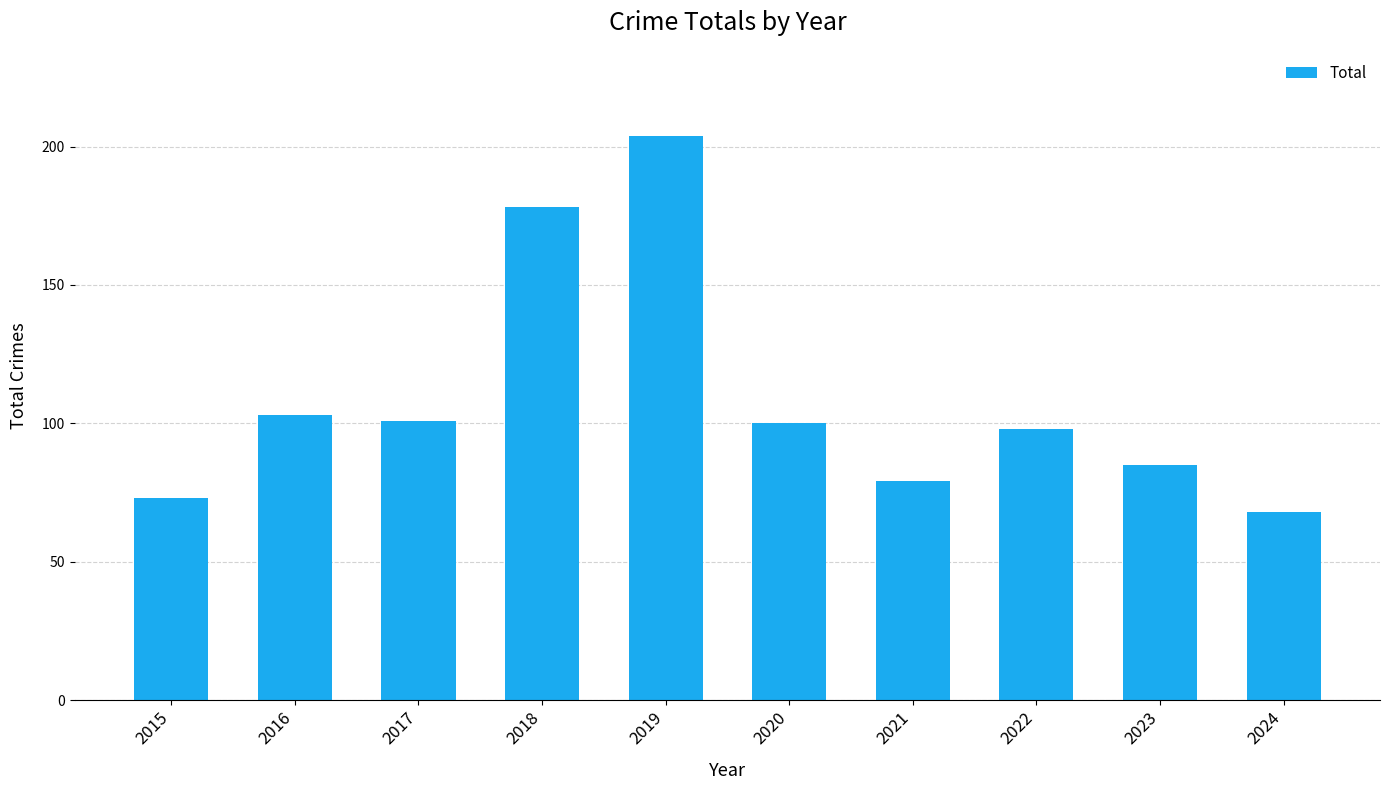

Approximately how many times larger is the value at 2018 compared to 2021?

2.3